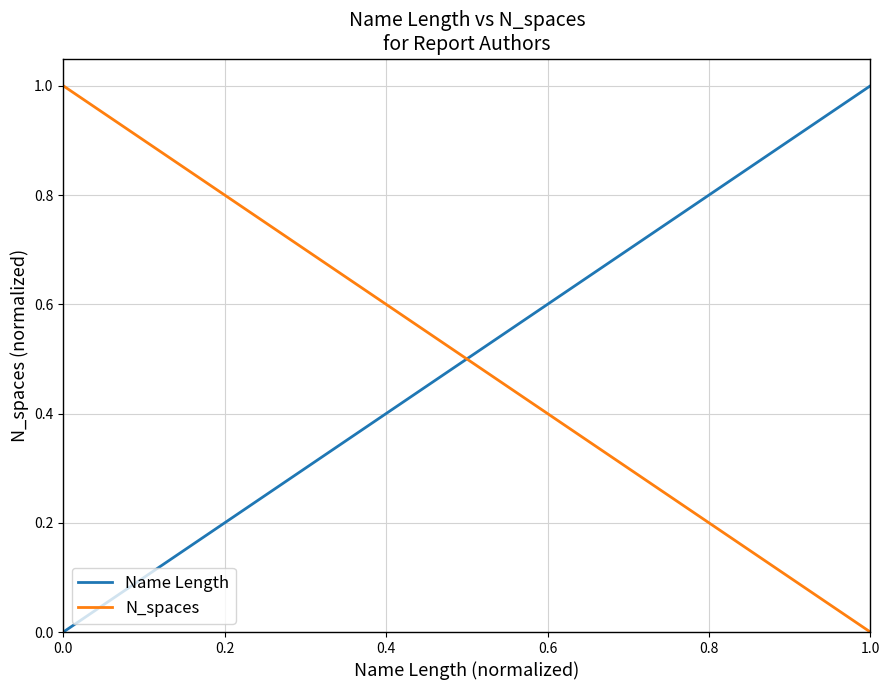

Count the number of data series in this chart.

2